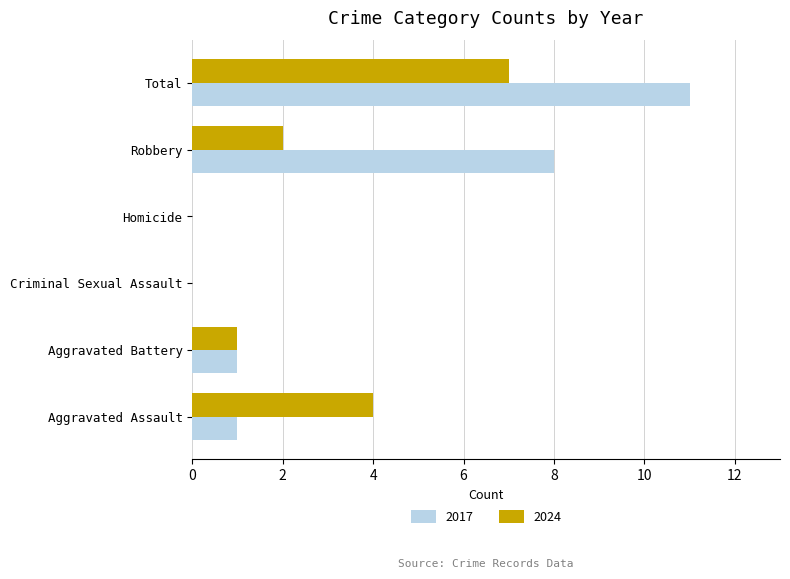

Which series has the largest total across all categories?

2017